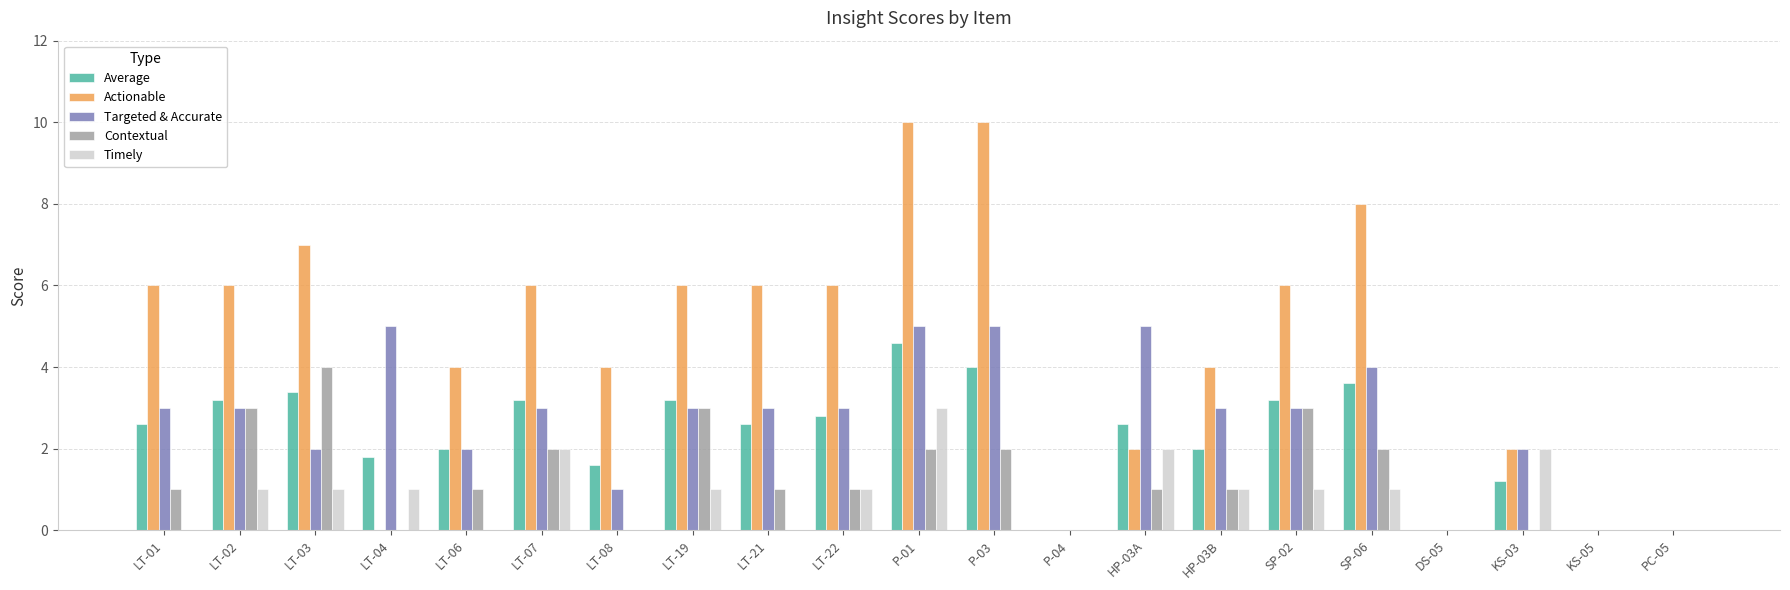

The Average series shows 2.4 at SP-06. True or false?

False